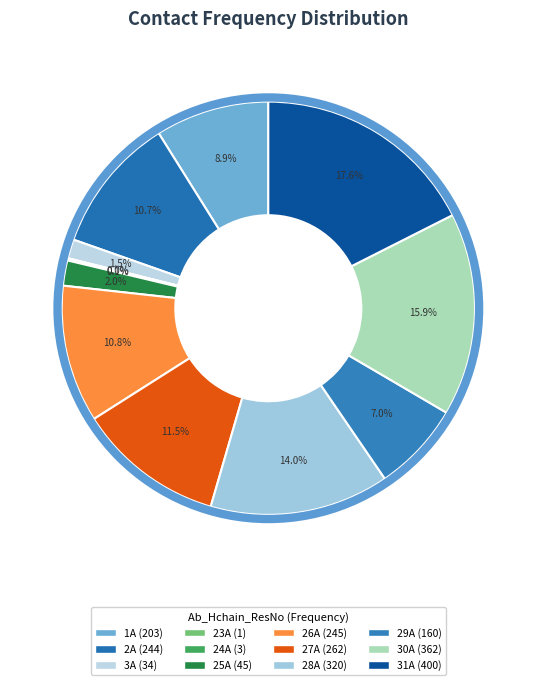

Is there any slice that represents more than half of the pie?

No